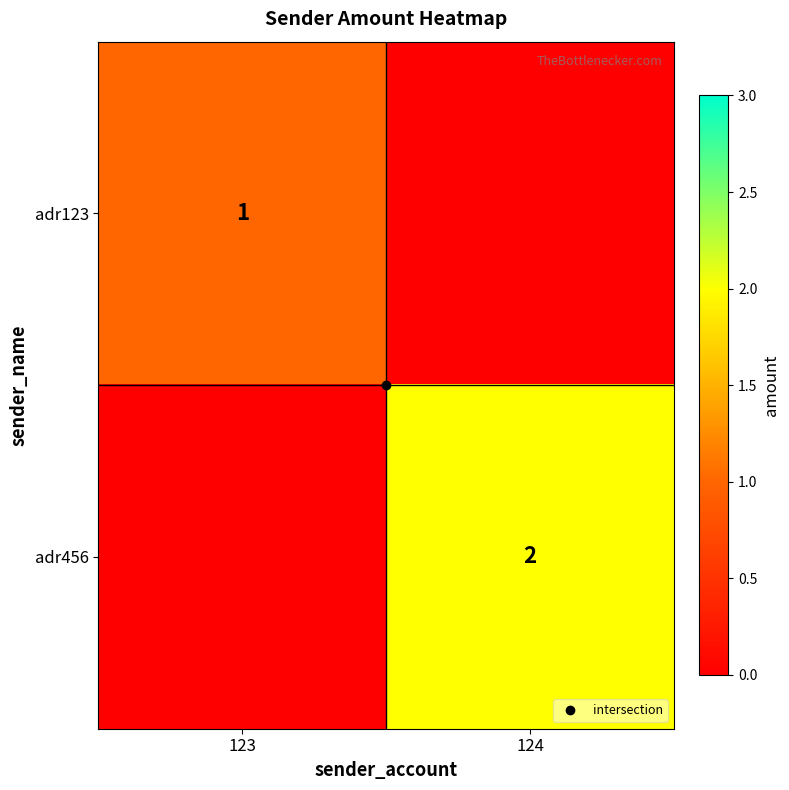

List the series in order of their overall mean, lowest first.

adr123, adr456